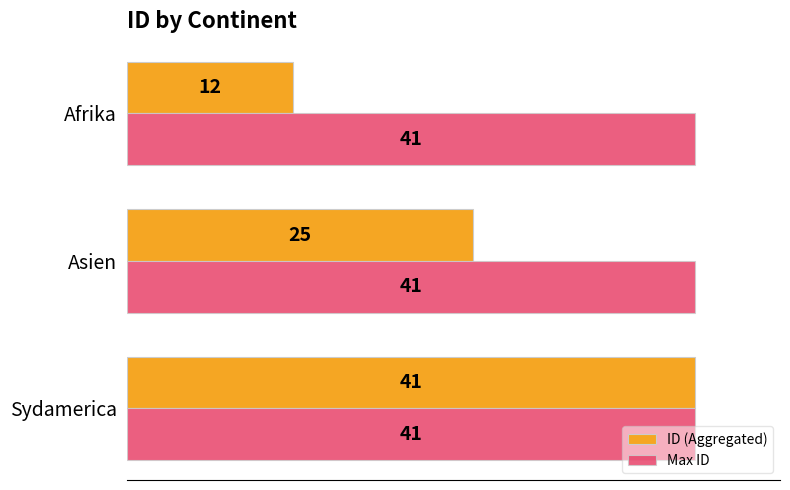

Where is ID (Aggregated) nearest to the value 26?

Asien